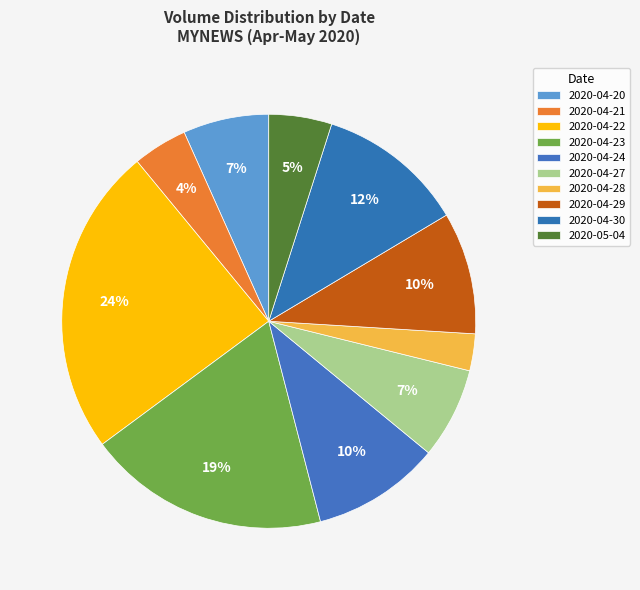

Which has a higher value, 2020-04-27 or 2020-04-22?

2020-04-22